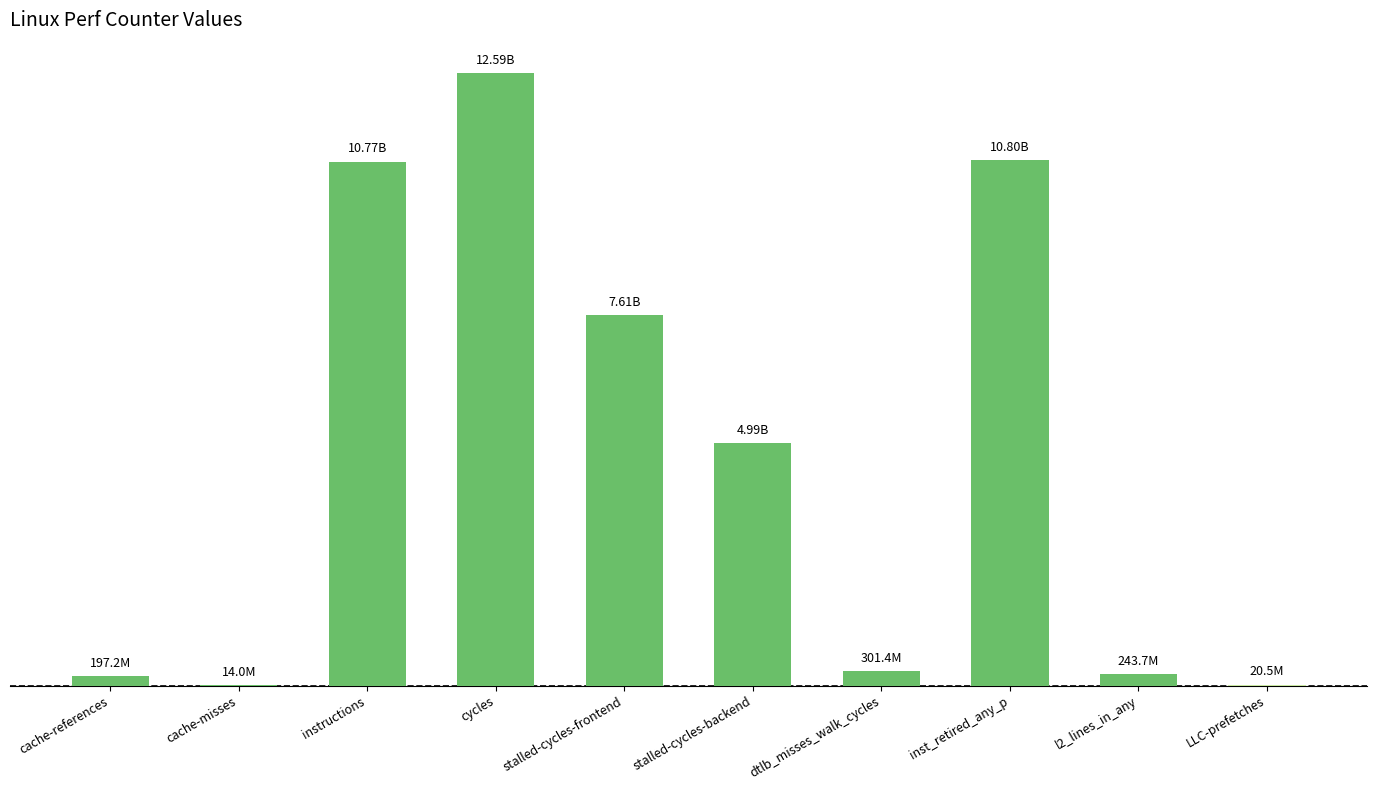

What is the smallest value displayed?

13958254